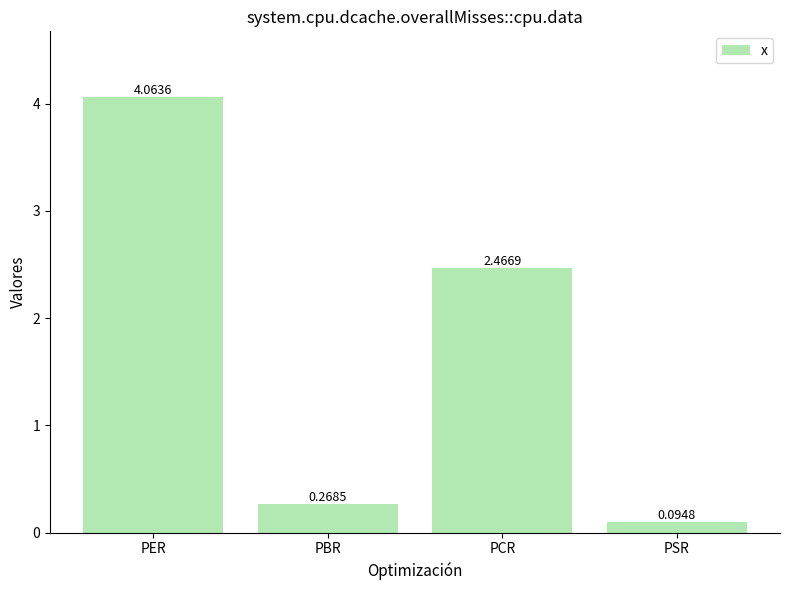

At which label is the value closest to 2?

PCR